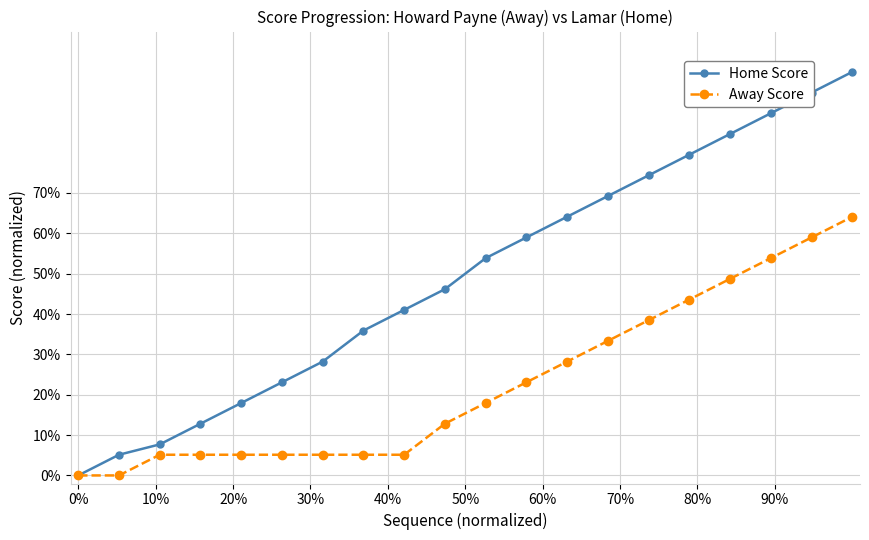

Which series has the widest spread of values?

Home Score